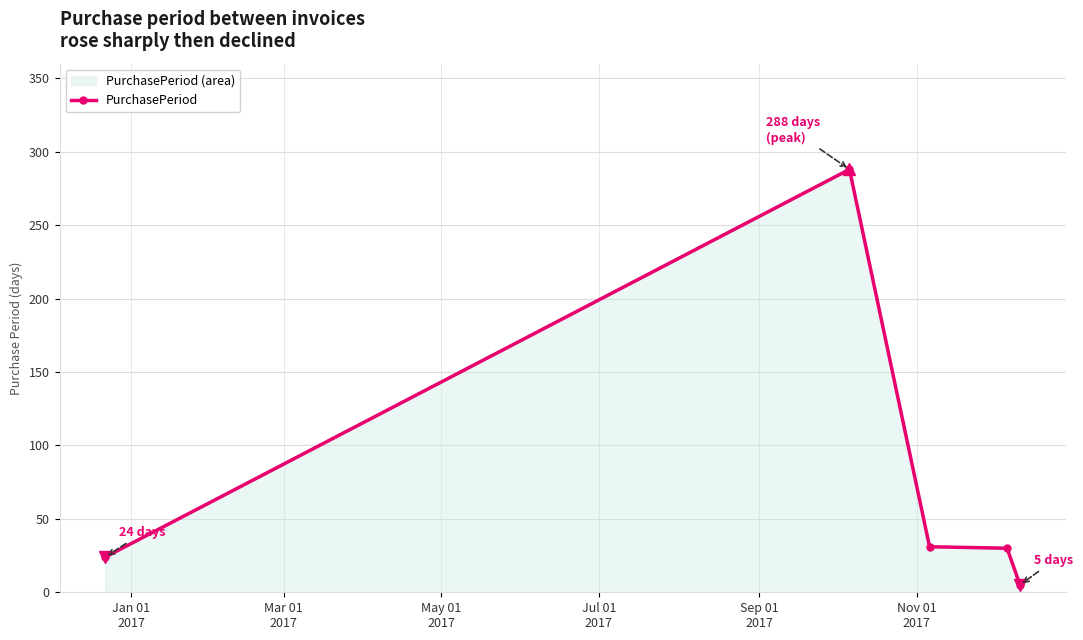

What is the sum of all values?

378